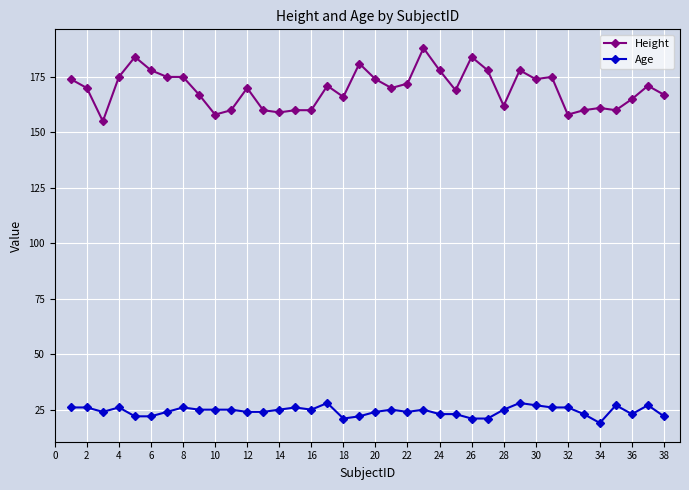

True or false: Age and Height intersect in this chart.

False